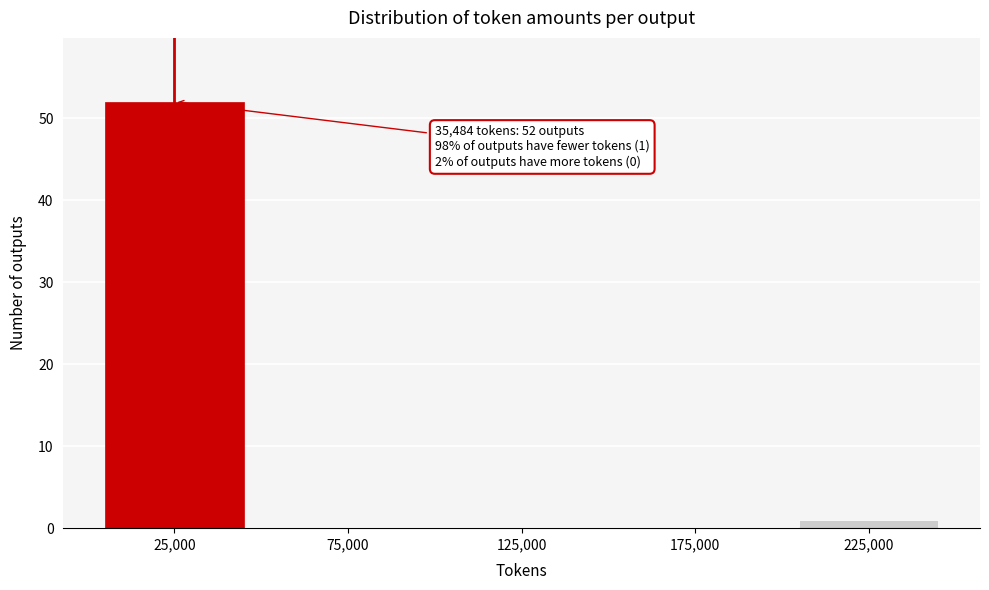

Reading left to right, extract all data points from this chart.

25,000=52	75,000=0	125,000=0	175,000=0	225,000=1